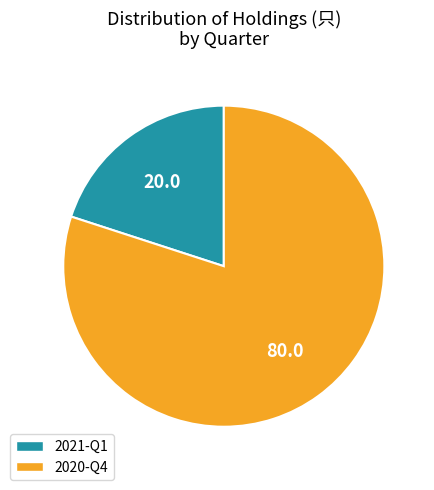

Rank the categories by value from lowest to highest.

2021-Q1, 2020-Q4